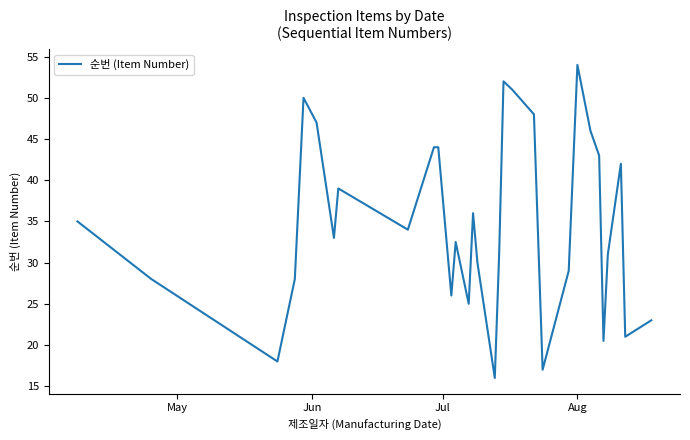

What is the maximum value shown in the chart?

54.0